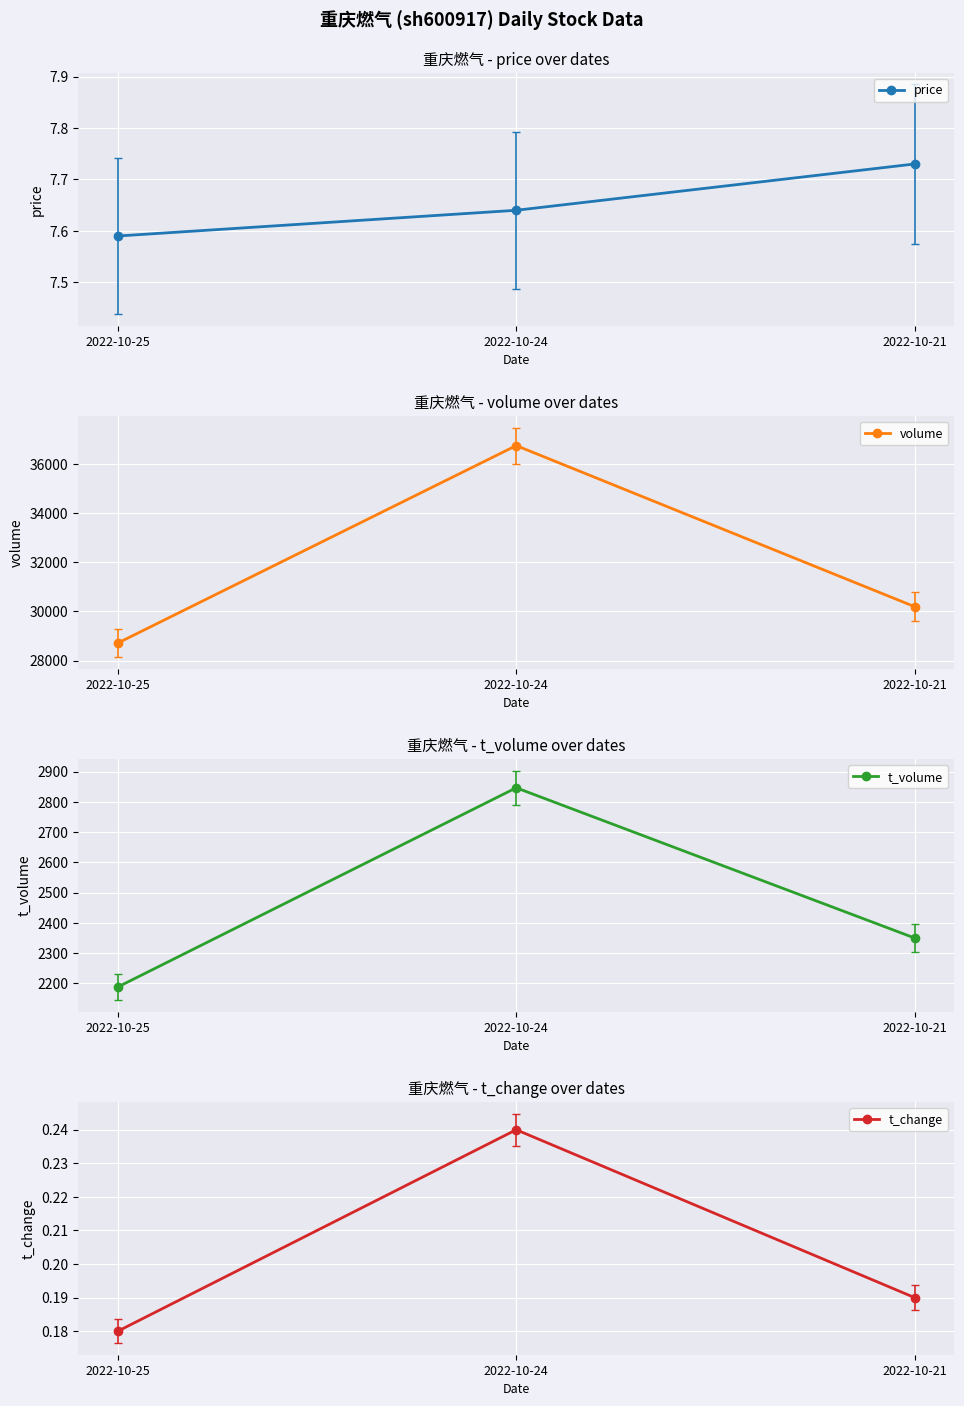

What is the highest value of the t_change series?

0.2